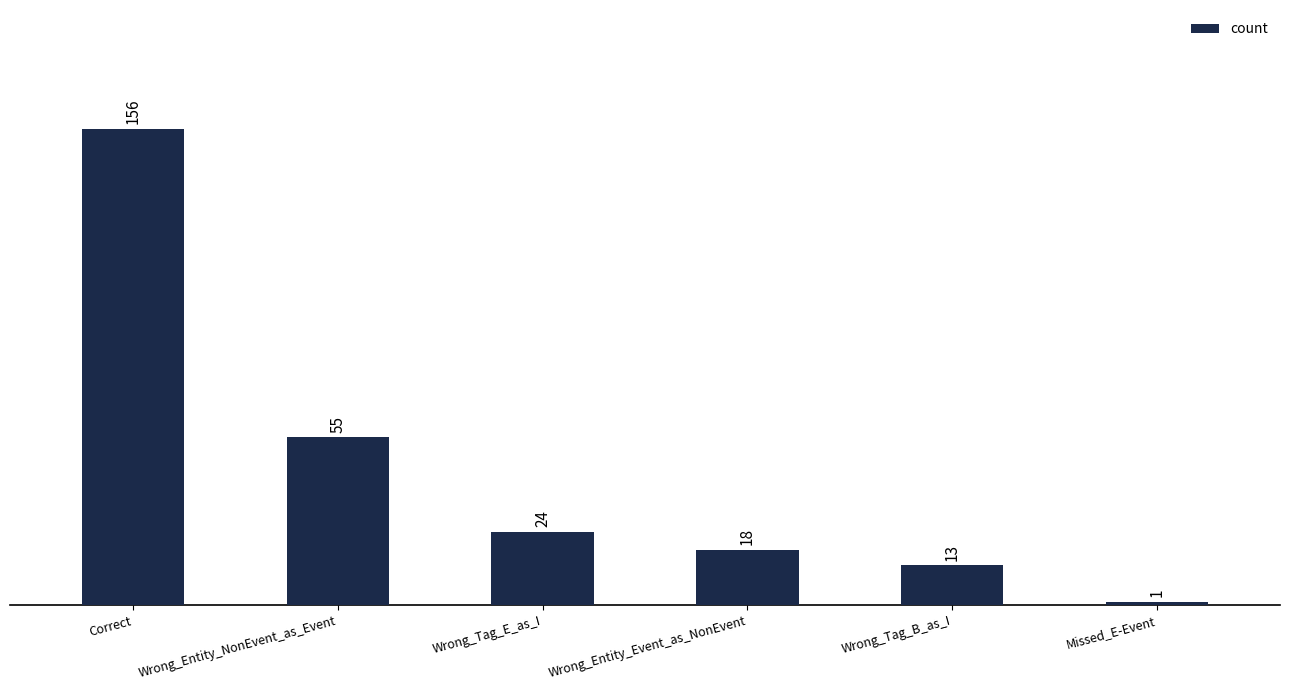

What is the sum of the values at Wrong_Entity_NonEvent_as_Event and Wrong_Tag_B_as_I?

68